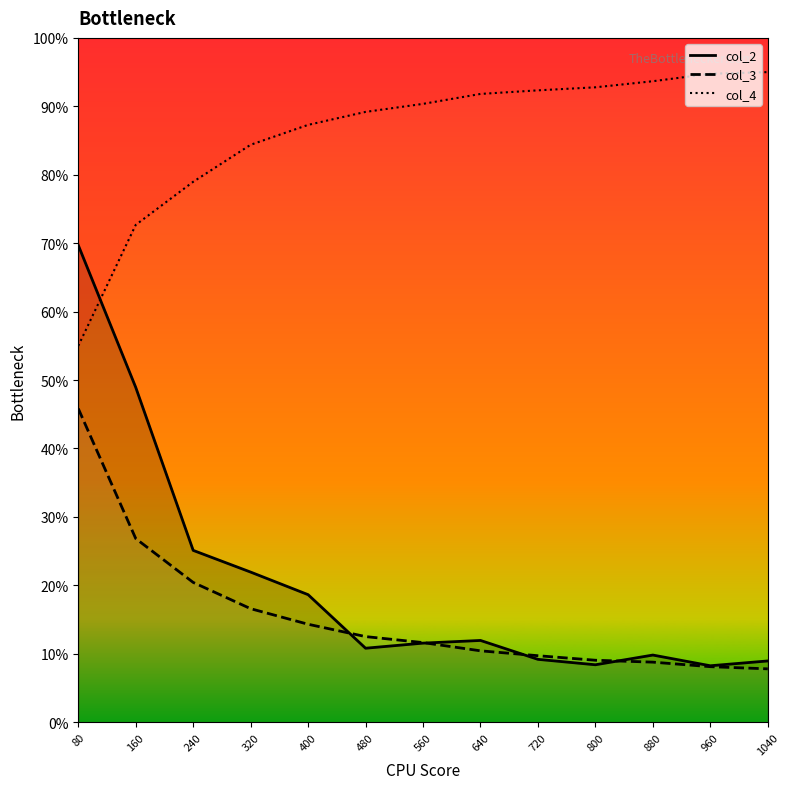

Does the chart display data point markers on the line(s)?

No